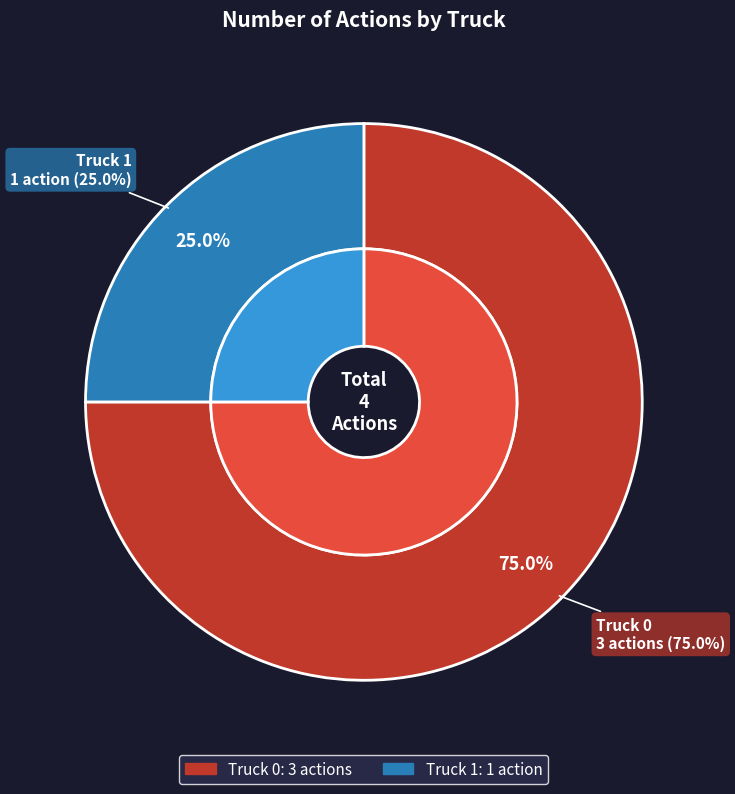

To the nearest percent, what is the difference between the Truck 1 and Truck 0 slice percentages?

50%